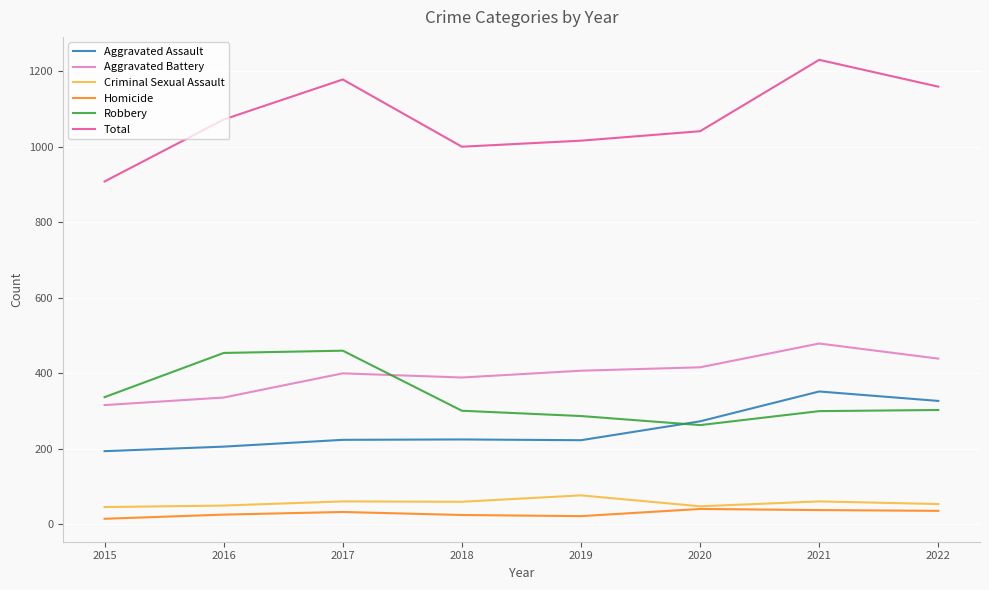

Is it true that Aggravated Battery equals 503 at 2015?

False